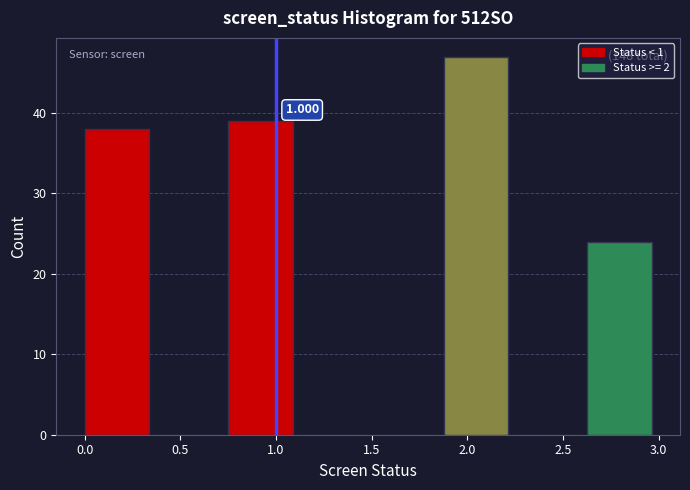

Over which range of the x-axis is the bar tallest?

1.875 to 2.250